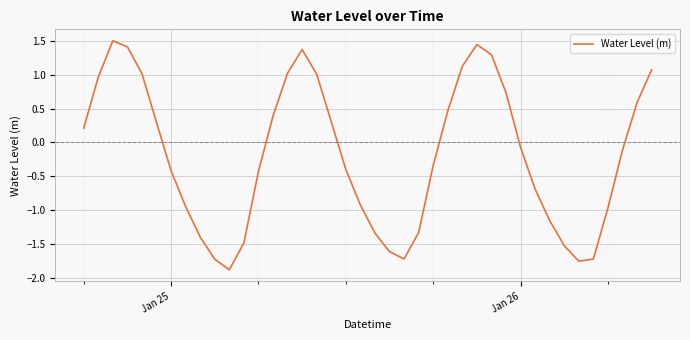

What is the difference between the maximum and minimum values?

3.4